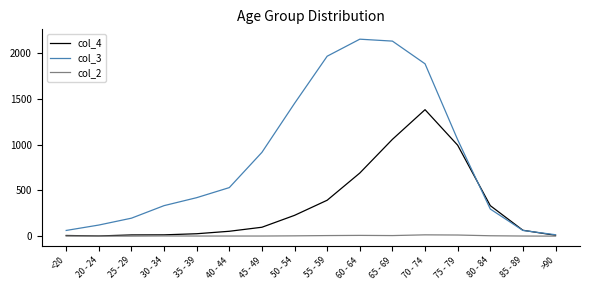

Rank the series by their maximum value, from lowest to highest.

col_2, col_4, col_3